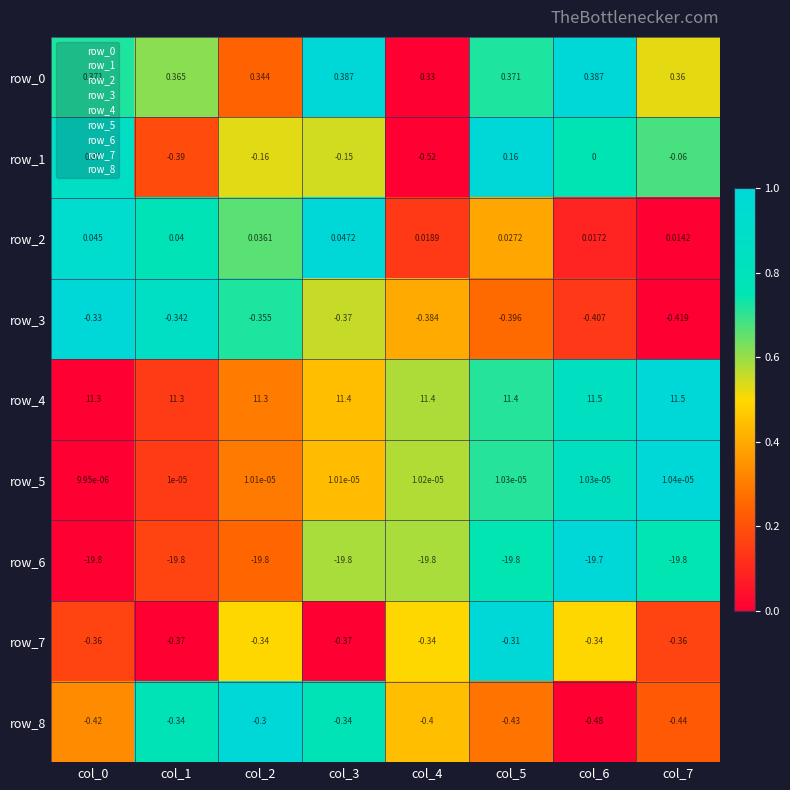

Is the value of row_1 at col_5 greater than the value of row_8 at col_3?

Yes